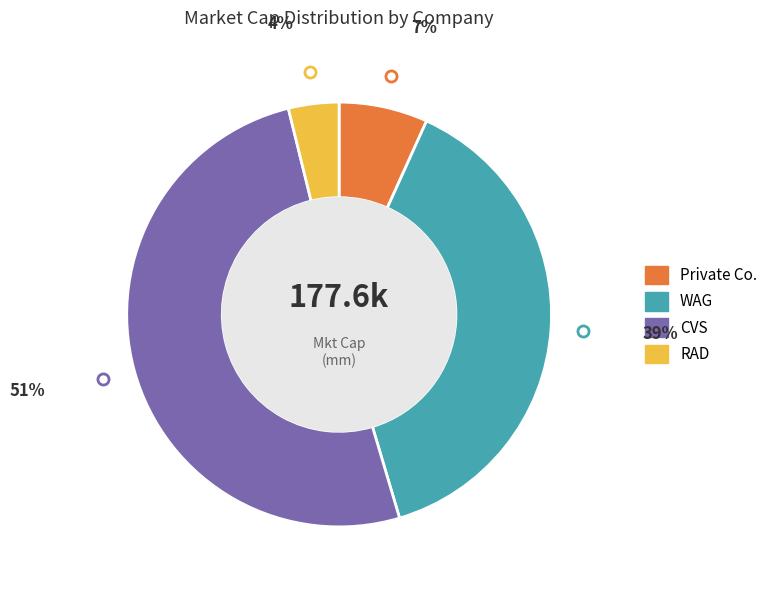

Is the sum of RAD and Private Co. greater than half?

No